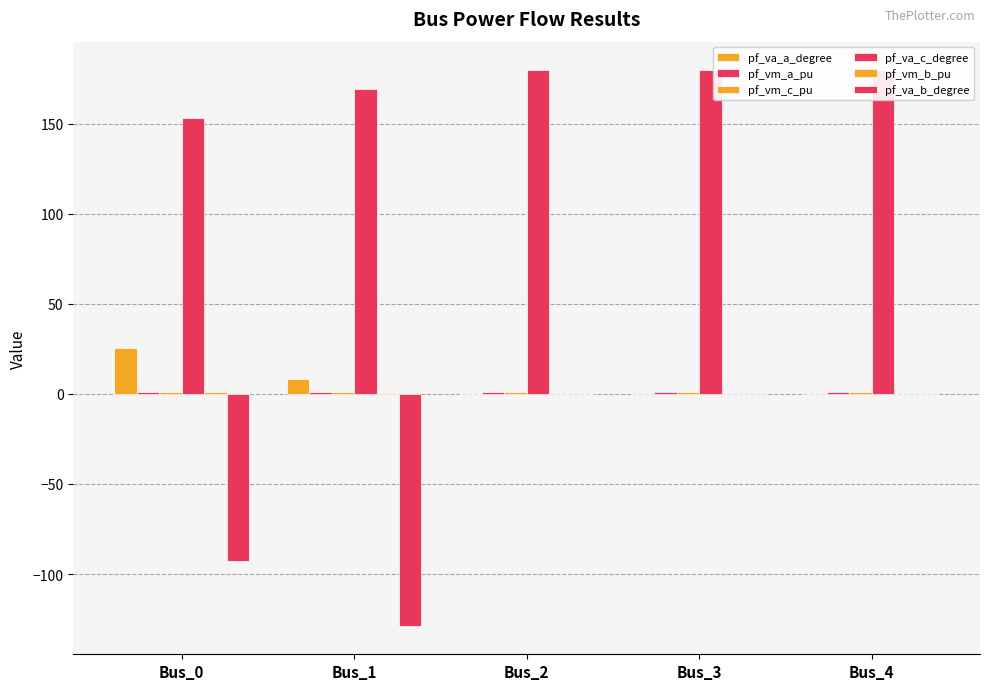

What is the value of the pf_vm_c_pu bar at the 5th from the left?

0.9